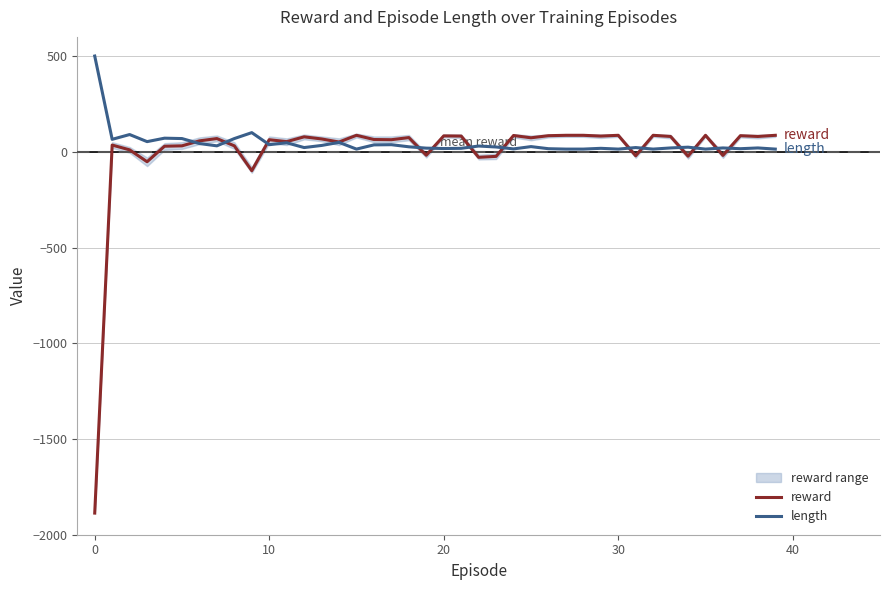

Where does the reward series first go above 67?

7